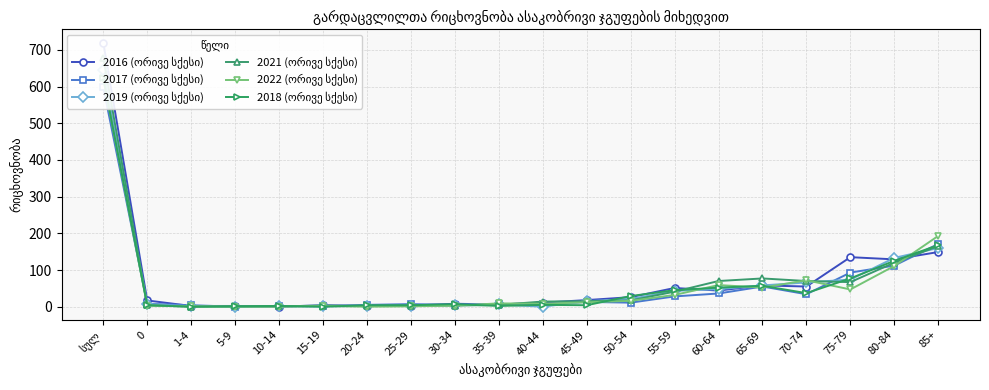

At which label does 2019 (ორივე სქესი) first exceed 15?

სულ